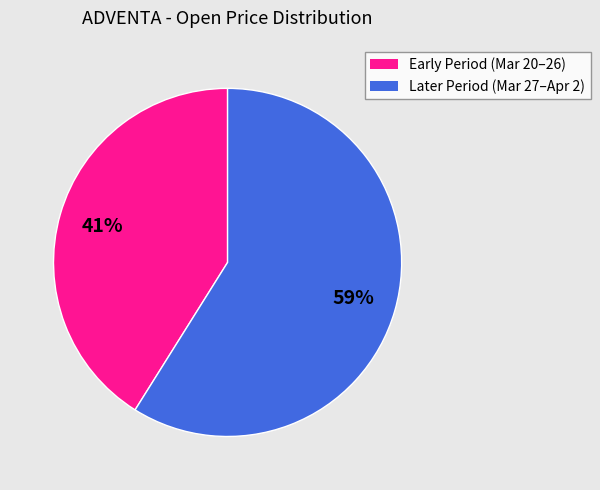

To the nearest percent, what is the average slice percentage?

50%